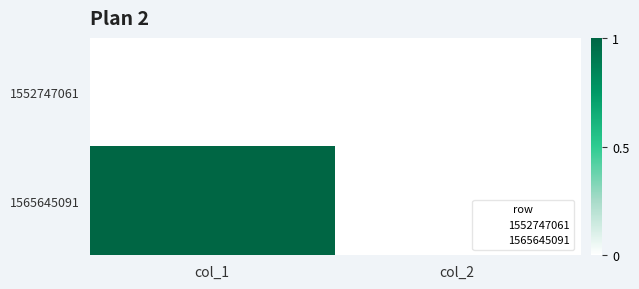

Count the number of categories in the chart.

2